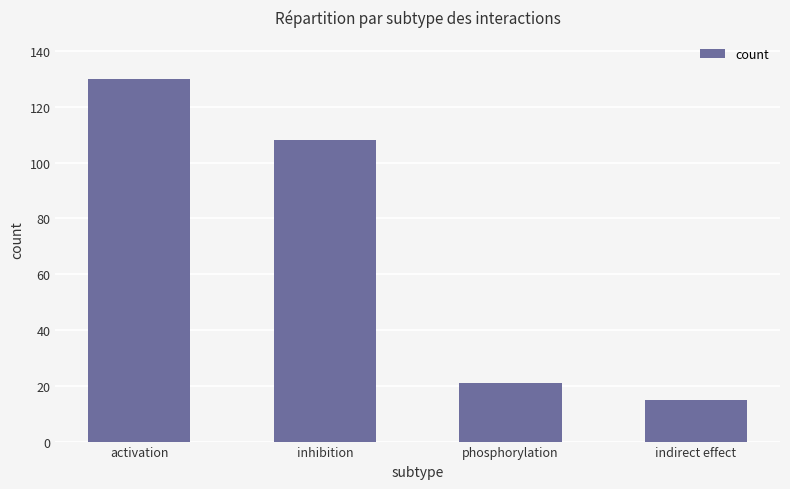

Where does the data first go above 108?

activation